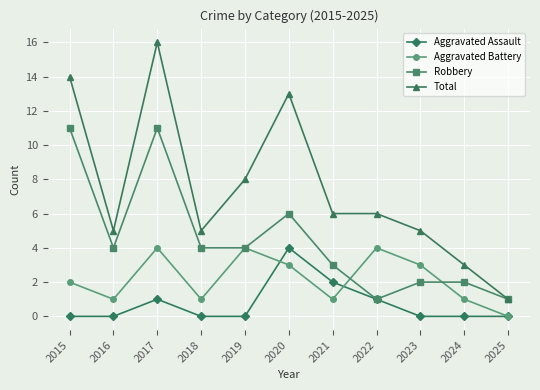

Reading left to right, transcribe all the data shown in this chart.

Aggravated Assault: 0	0	1	0	0	4	2	1	0	0	0
Aggravated Battery: 2	1	4	1	4	3	1	4	3	1	0
Robbery: 11	4	11	4	4	6	3	1	2	2	1
Total: 14	5	16	5	8	13	6	6	5	3	1